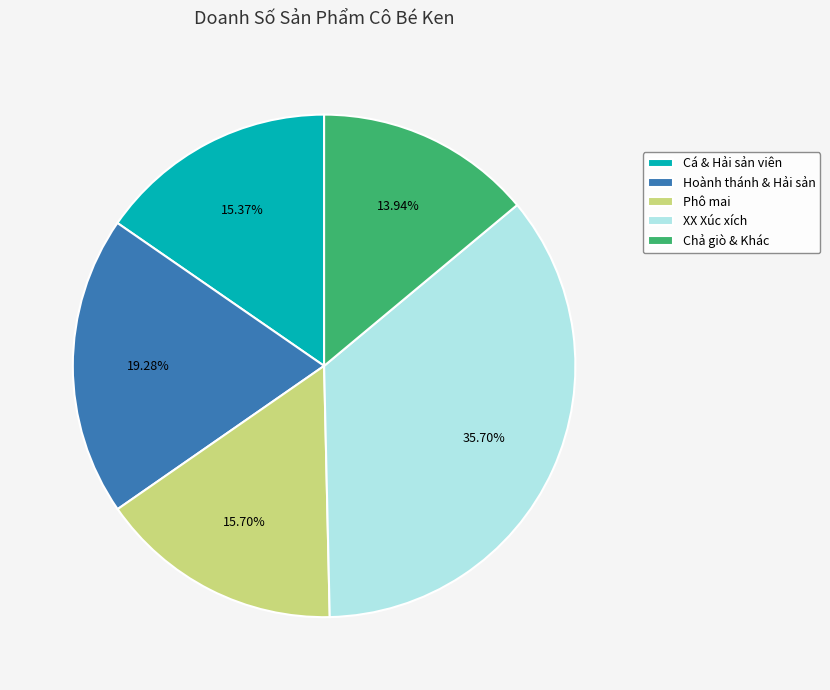

Which has a higher value, XX Xúc xích or Cá & Hải sản viên?

XX Xúc xích